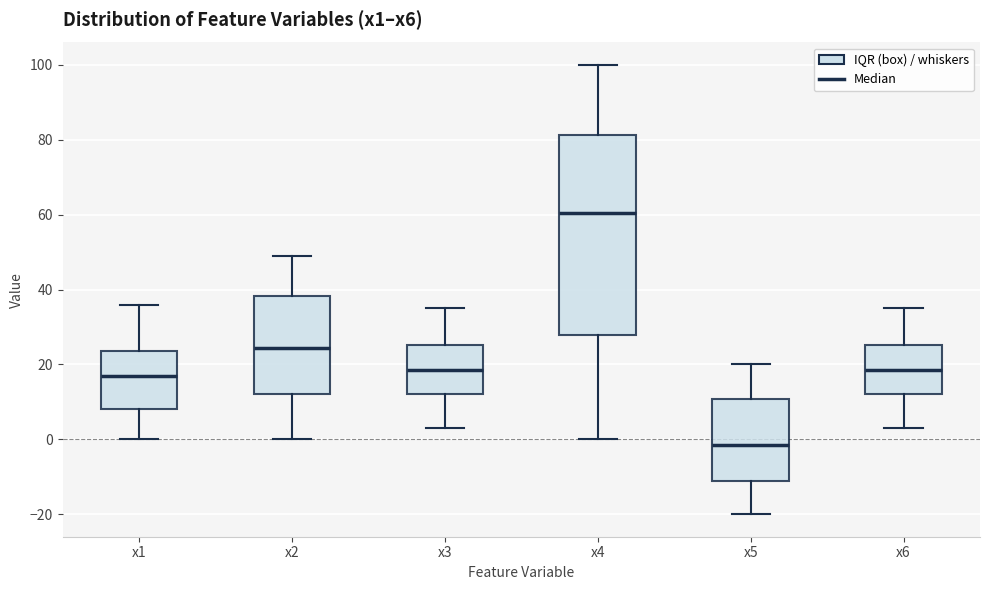

Reading left to right, read every box against the y-axis: the position of its median line, the range the box covers, and the ends of its whiskers. The values are not printed on the chart, so give them approximately, as read against the axis.

x1: median 18, box 8 to 24, whiskers 0 to 36
x2: median 24, box 12 to 38, whiskers 0 to 50
x3: median 18, box 12 to 26, whiskers 4 to 36
x4: median 60, box 28 to 82, whiskers 0 to 100
x5: median -2, box -12 to 10, whiskers -20 to 20
x6: median 18, box 12 to 26, whiskers 4 to 36